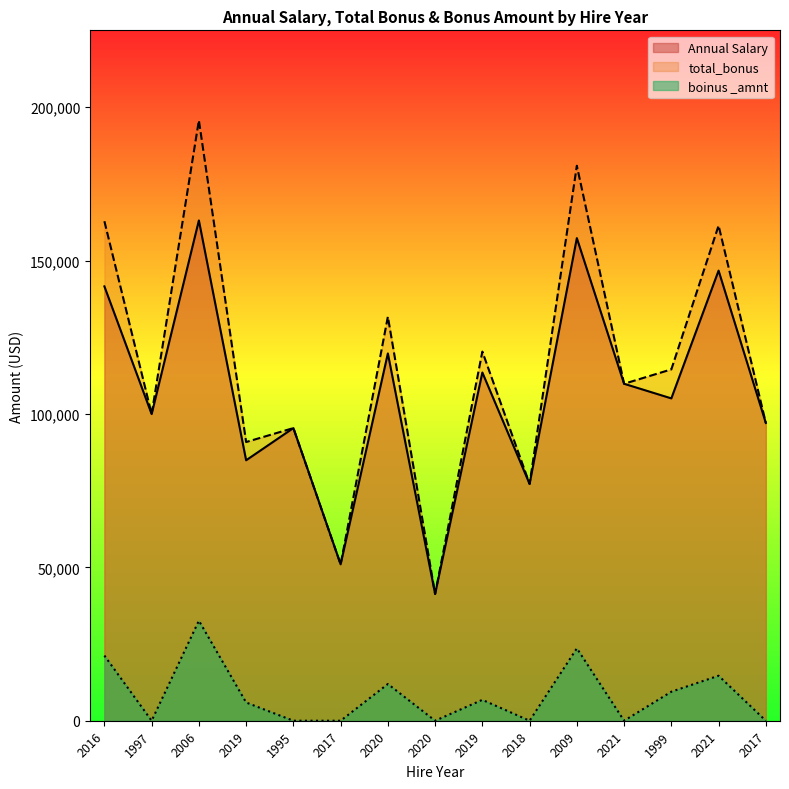

Reading right to left, transcribe all the data shown in this chart.

Annual Salary: 2017=97078.0	2021=146742.0	1999=105086.0	2021=109851.0	2009=157333.0	2018=77203.0	2019=113527.0	2020=41336.0	2020=119746.0	2017=50994.0	1995=95409.0	2019=84913.0	2006=163099.0	1997=99975.0	2016=141604.0
total_bonus: 2017=97078.0	2021=161416.2	1999=114543.7	2021=109851.0	2009=180933.0	2018=77203.0	2019=120338.6	2020=41336.0	2020=131720.6	2017=50994.0	1995=95409.0	2019=90856.9	2006=195718.8	1997=99975.0	2016=162844.6
boinus _amnt: 2017=0.0	2021=14674.2	1999=9457.7	2021=0.0	2009=23600.0	2018=0.0	2019=6811.6	2020=0.0	2020=11974.6	2017=0.0	1995=0.0	2019=5943.9	2006=32619.8	1997=0.0	2016=21240.6